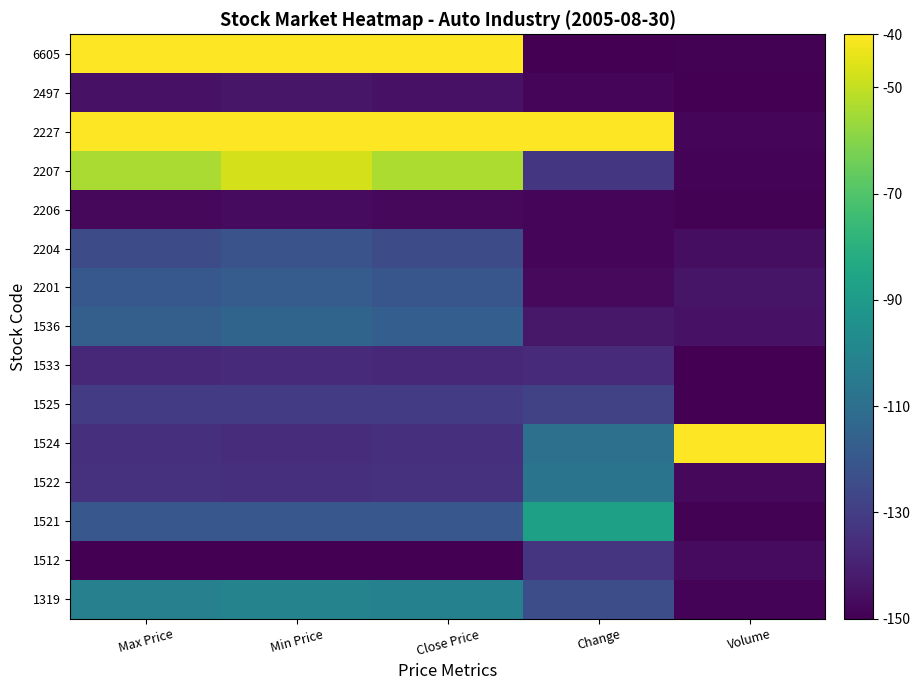

What is the maximum value shown in the chart?

10.0